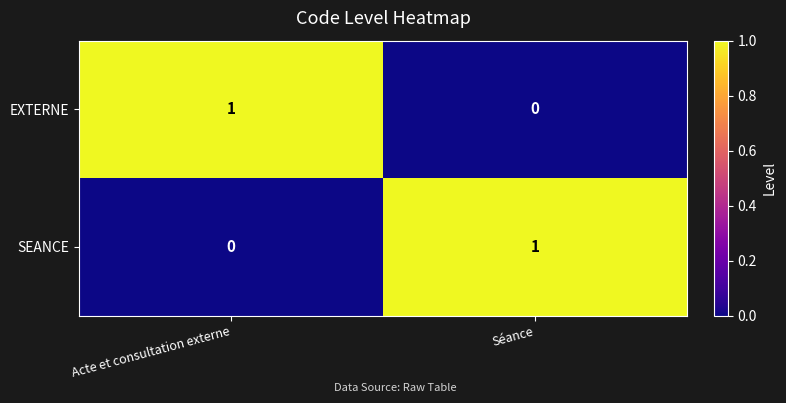

Rank the series at Séance from lowest to highest value.

EXTERNE, SEANCE